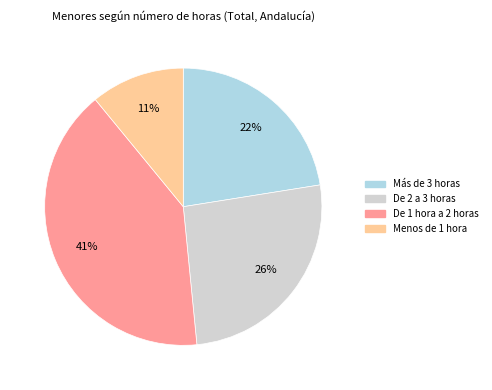

To the nearest percent, what is the difference between the De 1 hora a 2 horas and De 2 a 3 horas slice percentages?

15%